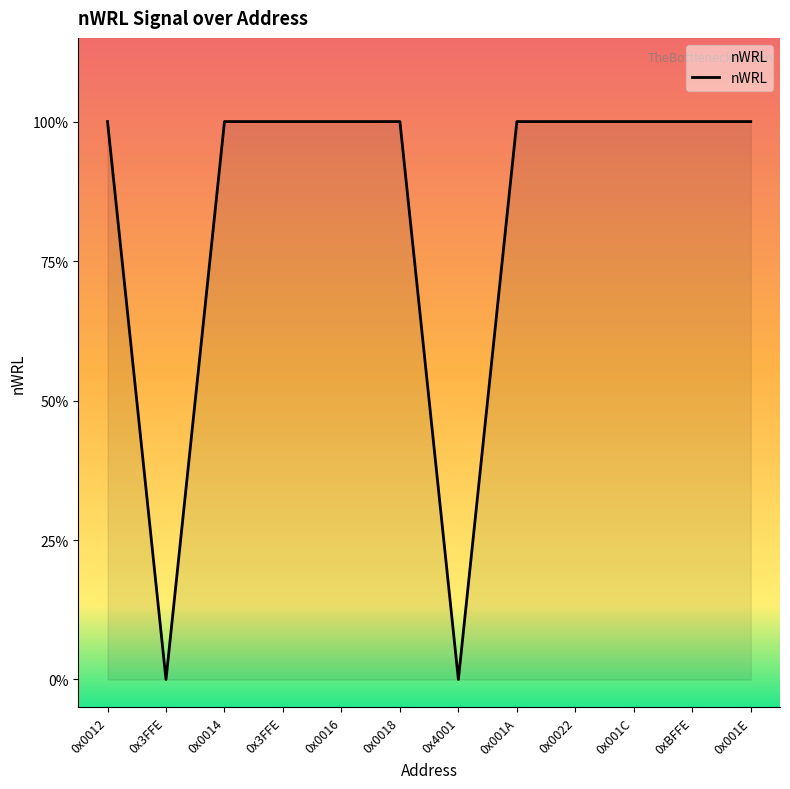

Does the chart have visible grid lines?

No